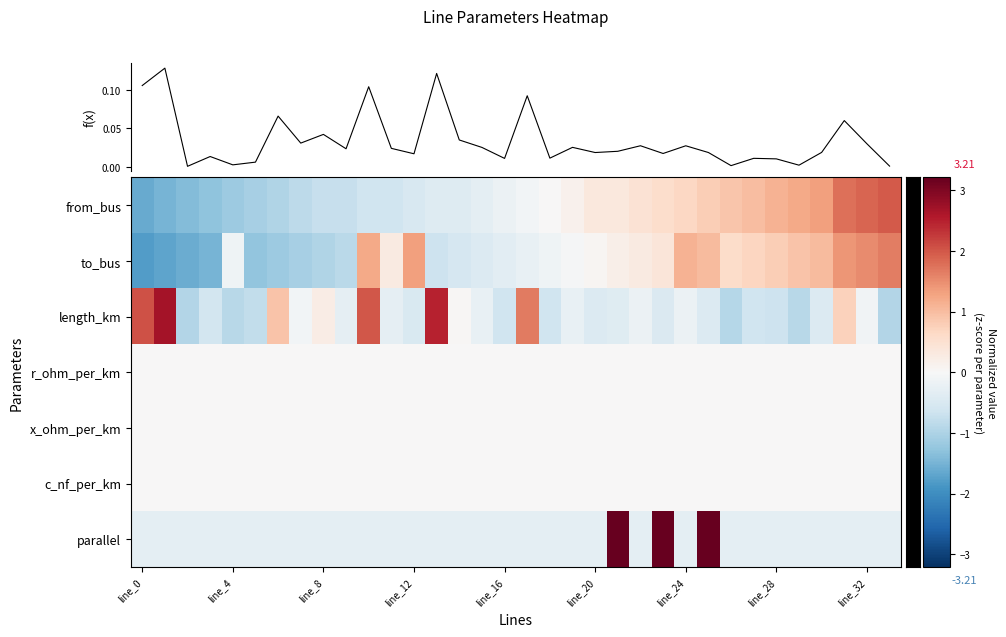

What is the maximum value shown in the chart?

3.2